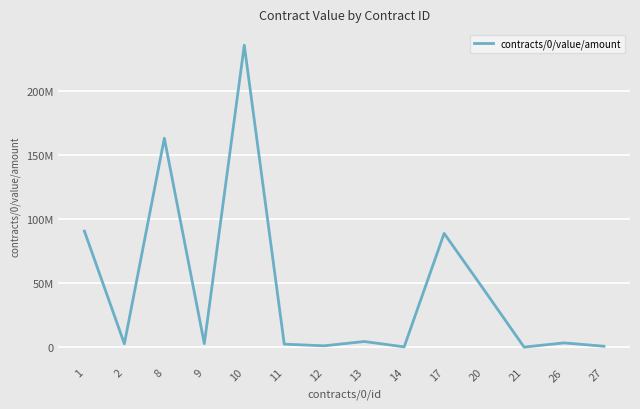

Does the chart have visible grid lines?

Yes